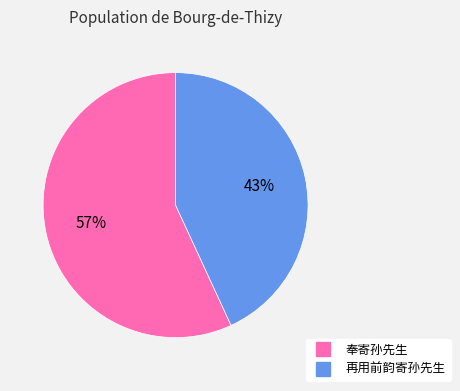

Do 奉寄孙先生 and 再用前韵寄孙先生 together represent more than half of the pie?

Yes